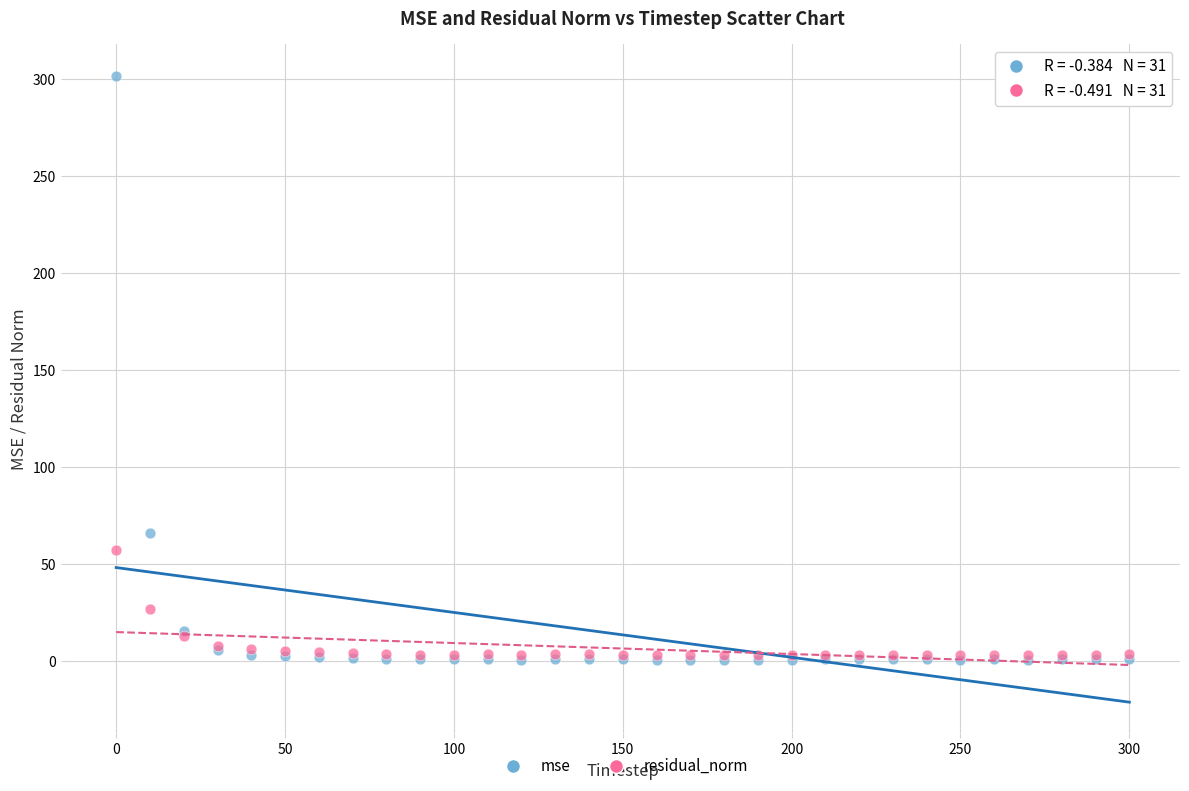

Across all series, what Y value is closest to 151?

66.1